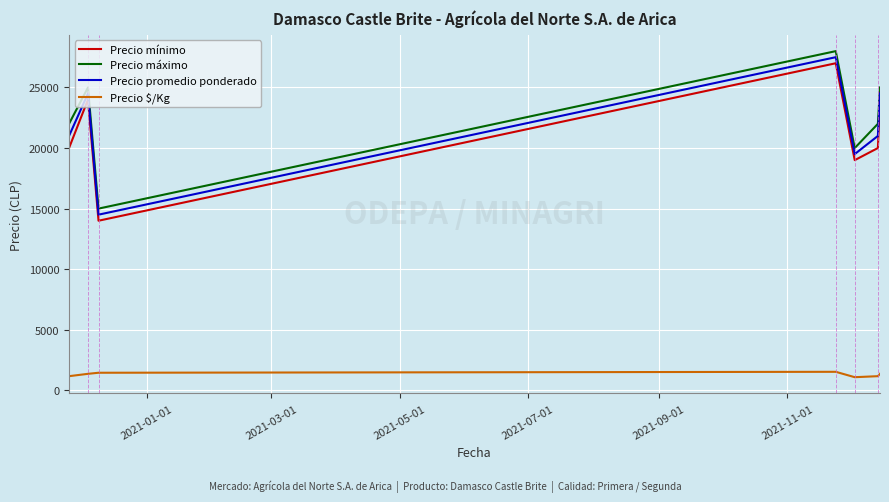

How many lines are shown in the chart?

4